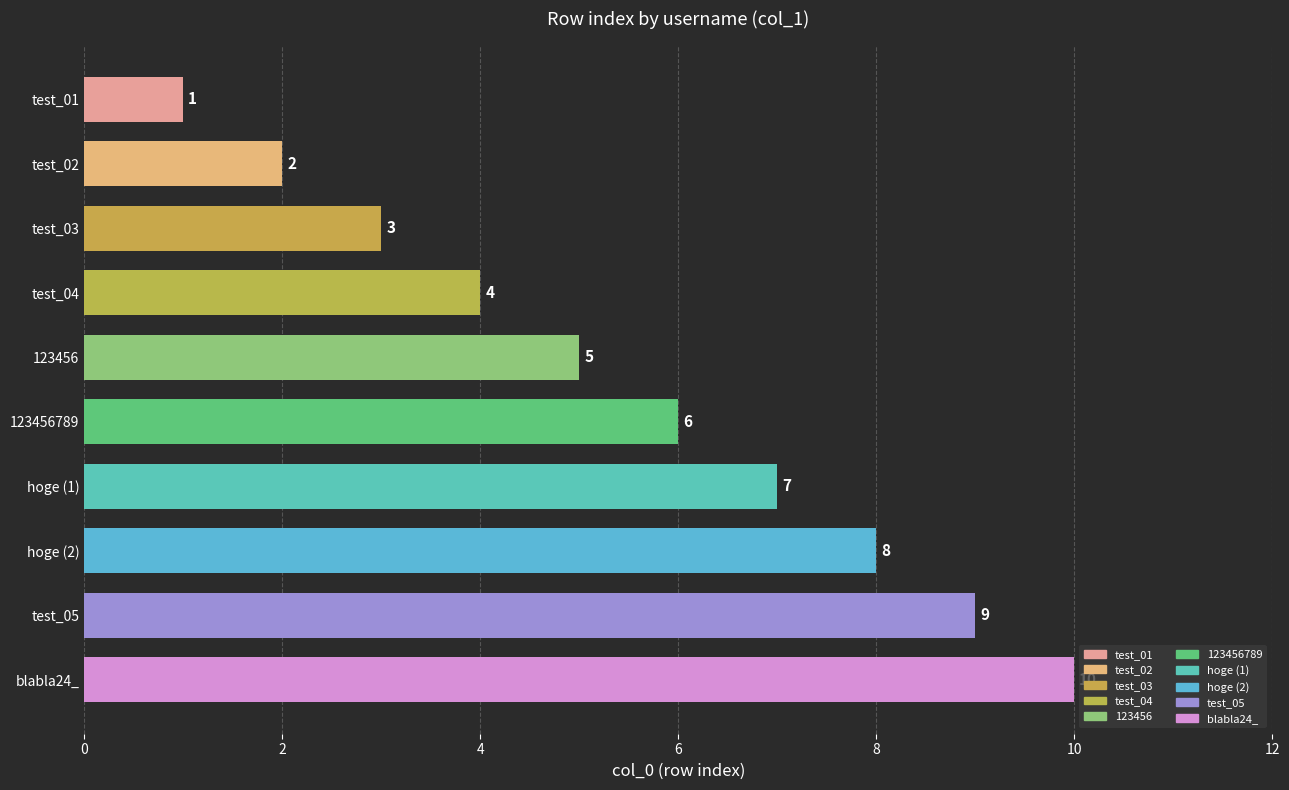

Is it true that the value at test_02 is 2?

True